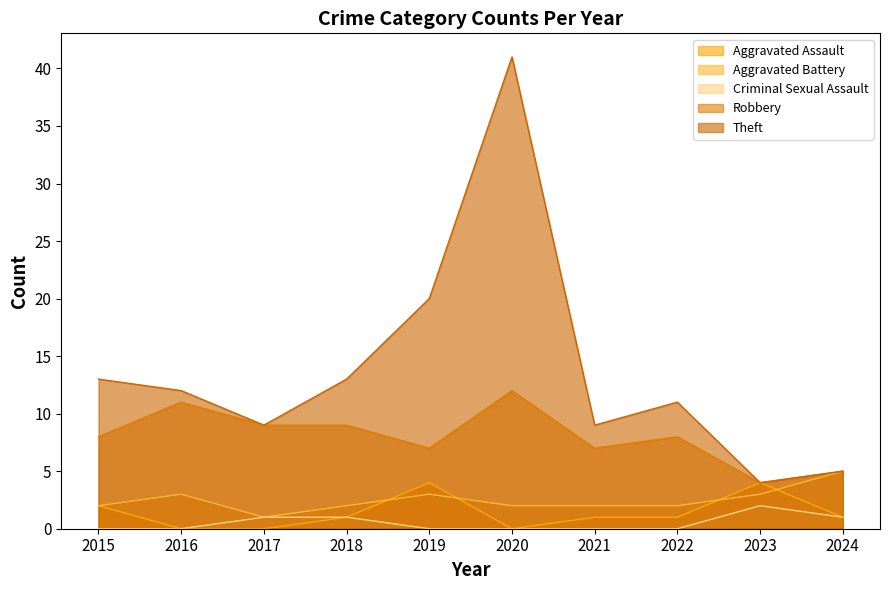

What is the greatest value displayed?

41